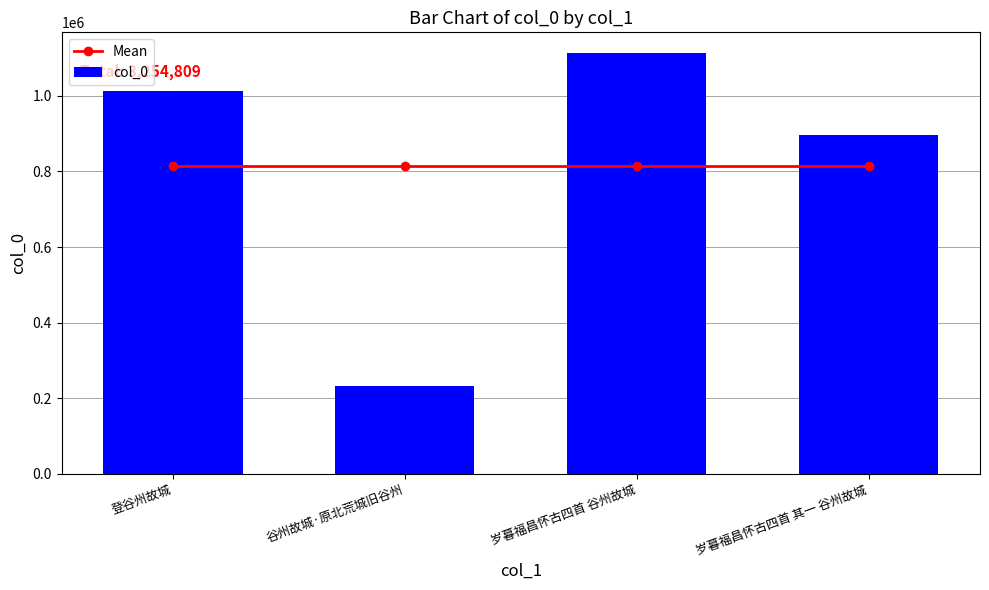

How many data points in col_0 are less than 1014176?

2